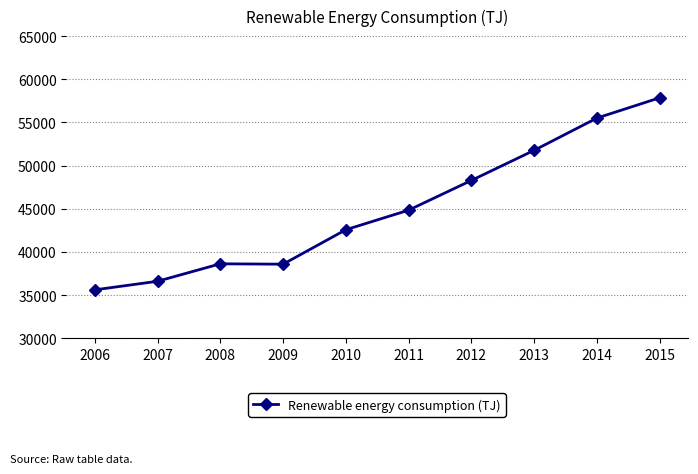

What is the maximum value shown in the chart?

57858.6